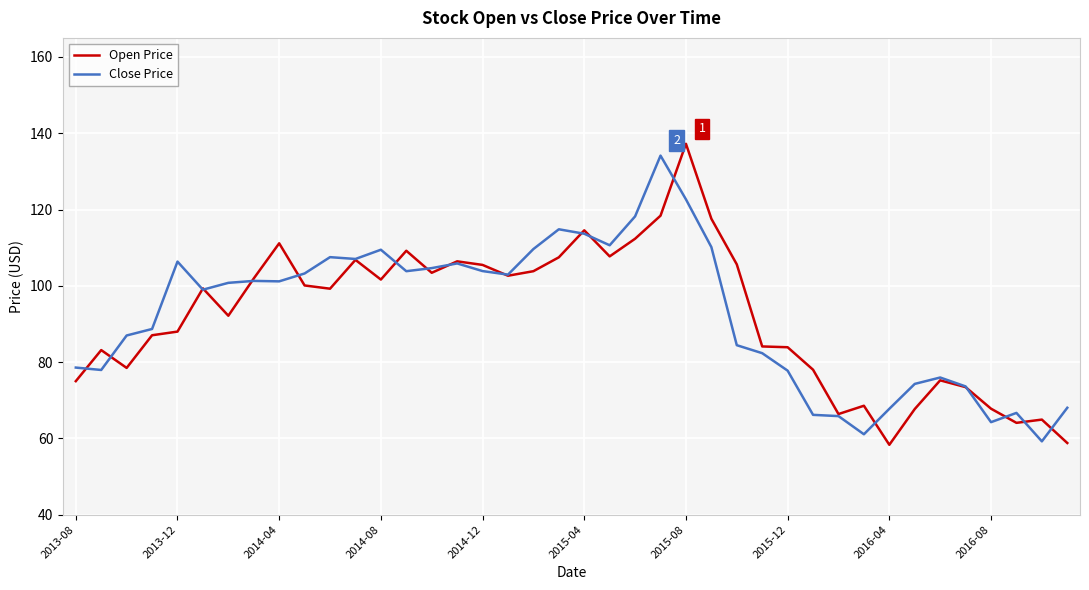

What is the lowest value of the Open Price series?

58.3